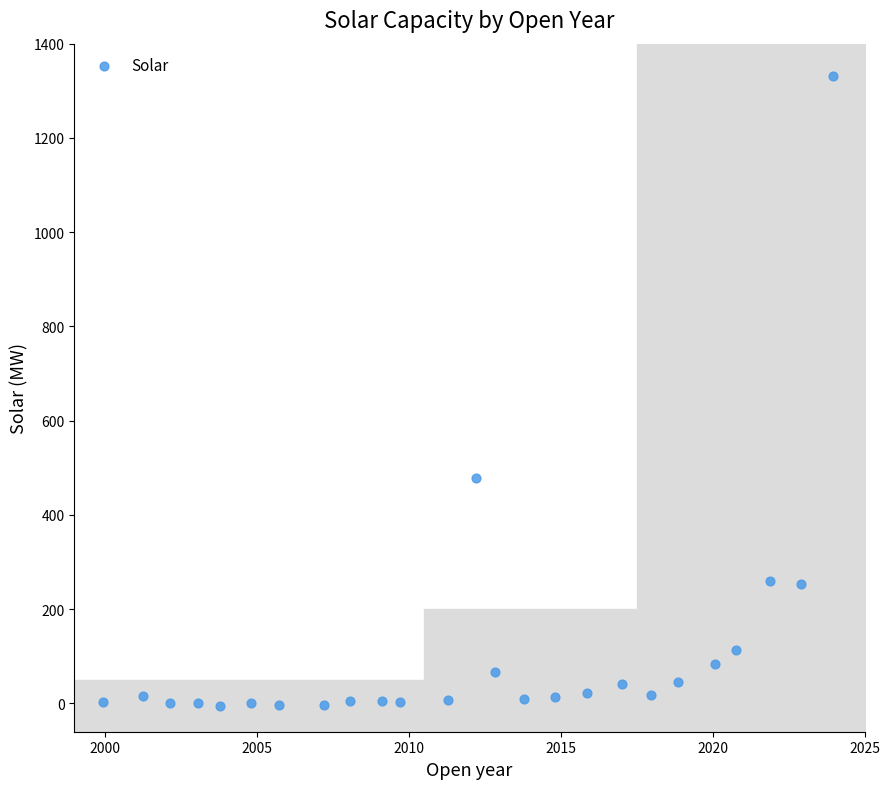

What is the range of X values (max minus min)?

24.0